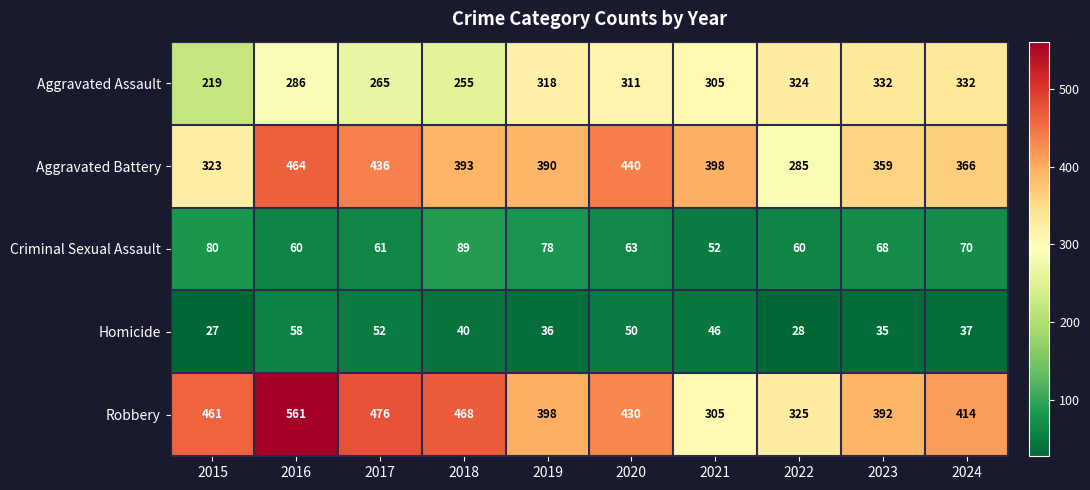

Where does the Aggravated Battery series first go above 393?

2016